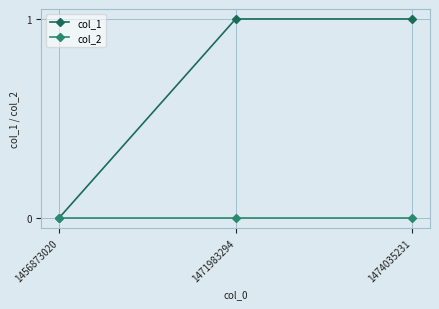

What are all the series names shown in the legend?

col_1, col_2